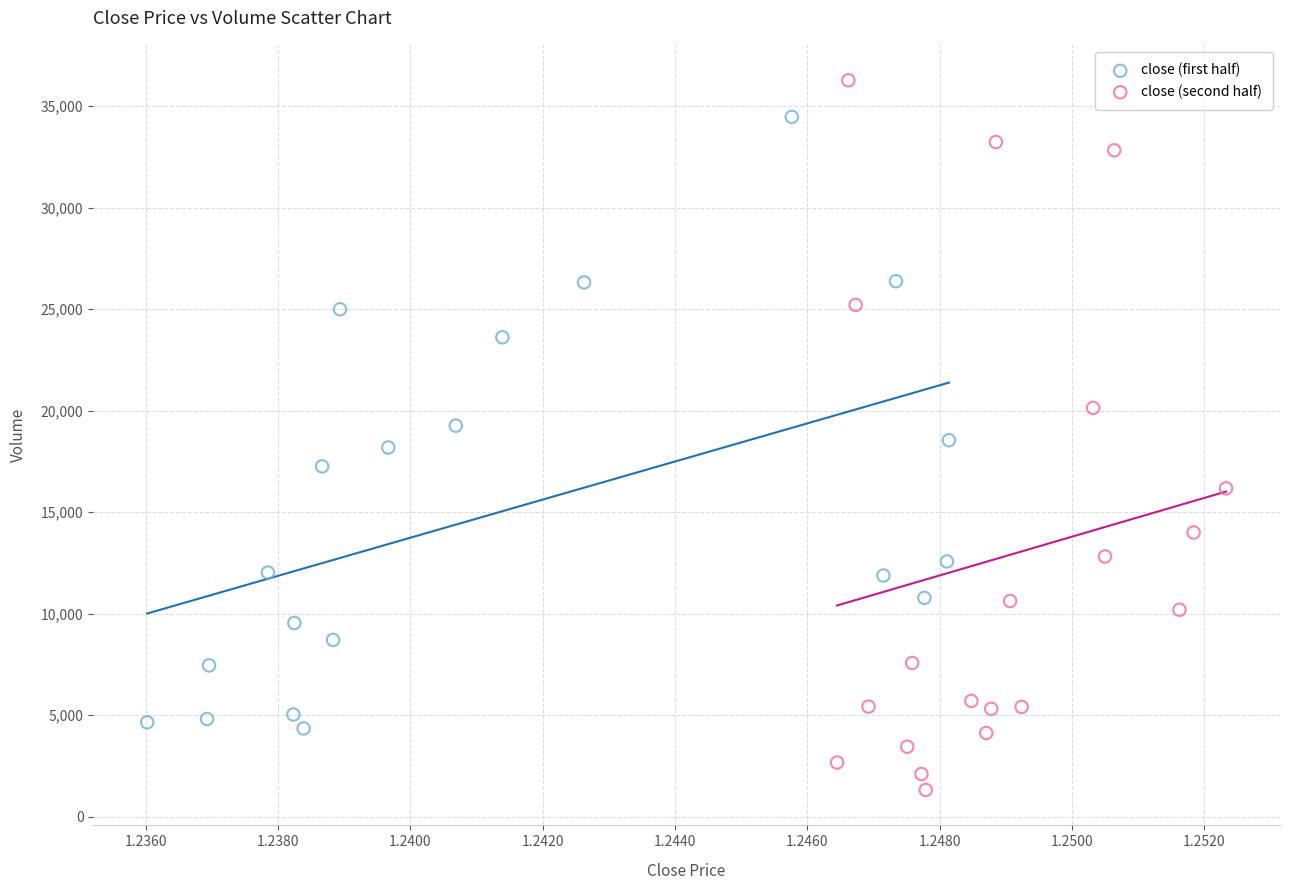

Which series has the widest spread of Y values?

close (second half)